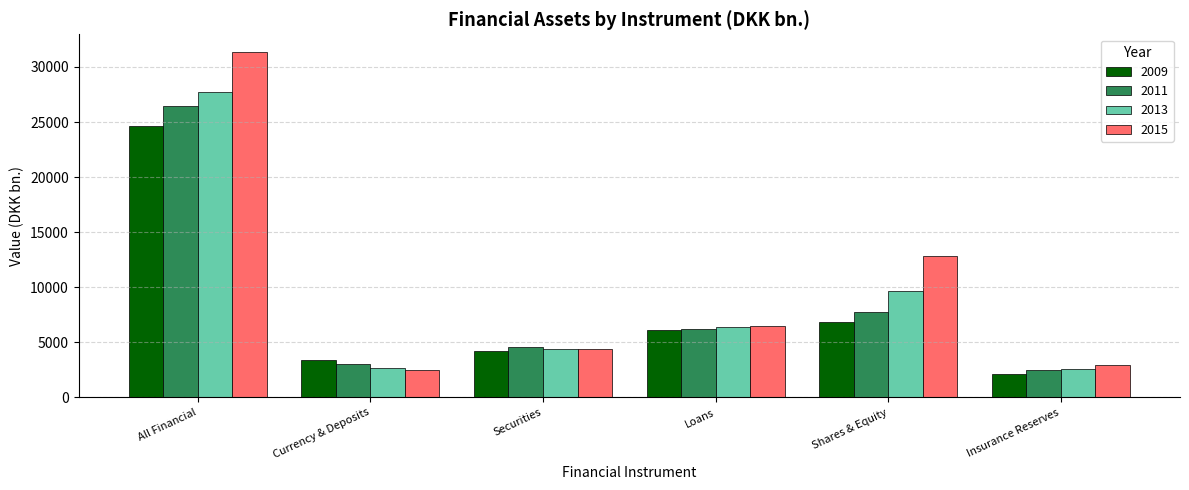

Which series has the largest total across all categories?

2015